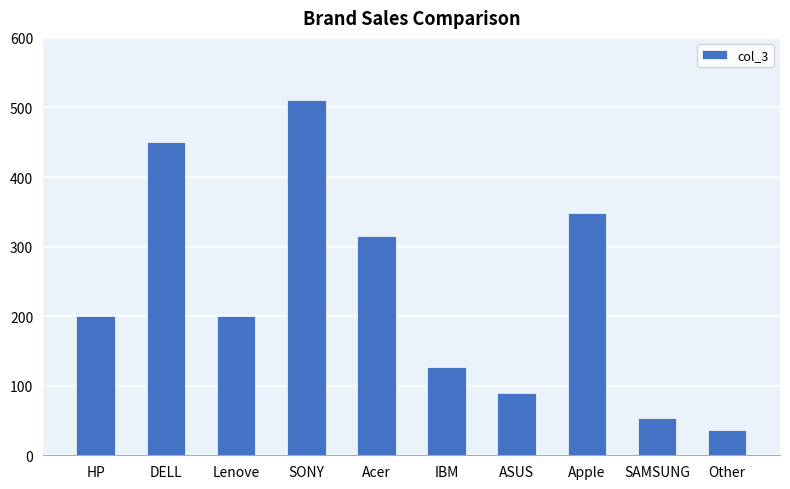

Approximately how many times larger is the value at SAMSUNG compared to Acer?

0.2